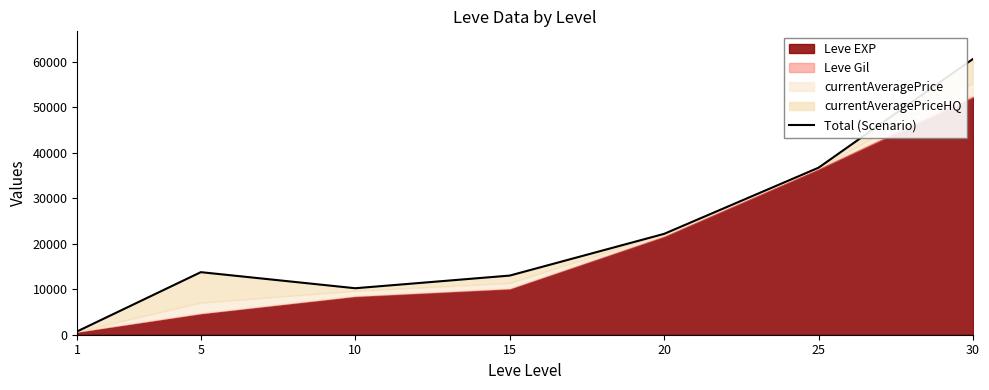

List the labels in order of value, largest first.

30, 25, 20, 5, 15, 10, 1